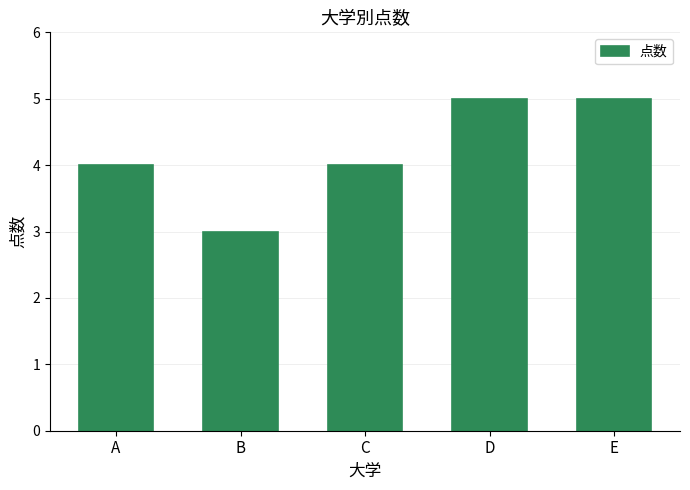

What is the maximum value shown in the chart?

5